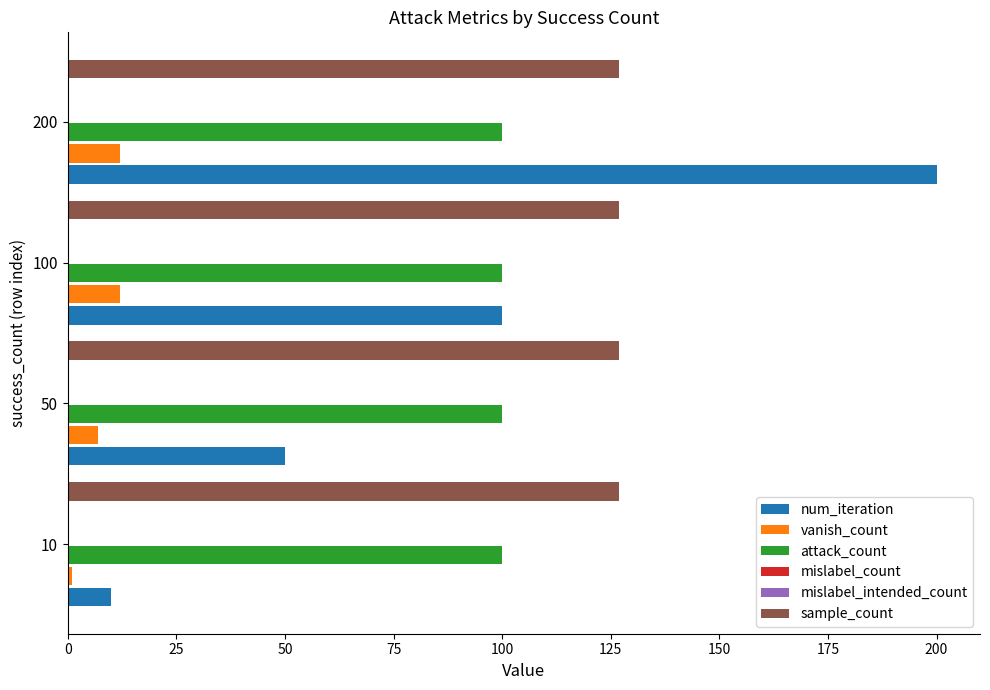

How many data points in num_iteration are less than 100?

2